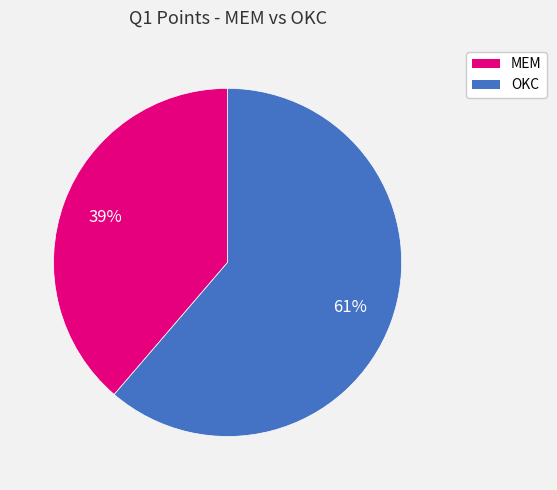

Do OKC and MEM together represent more than half of the pie?

Yes